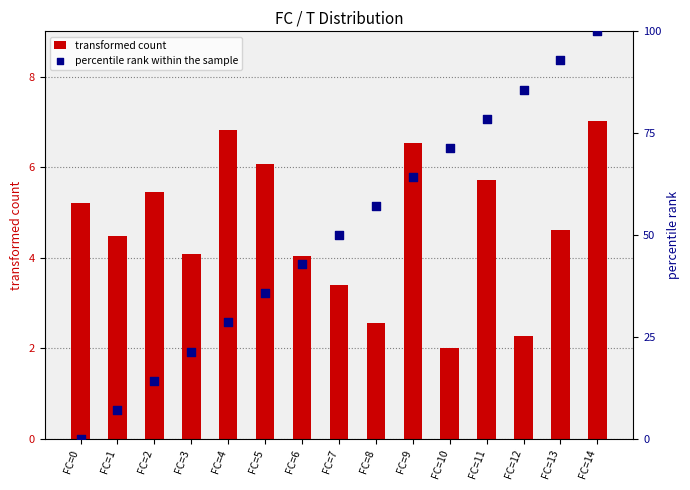

Which series contains the highest Y value?

percentile rank within the sample